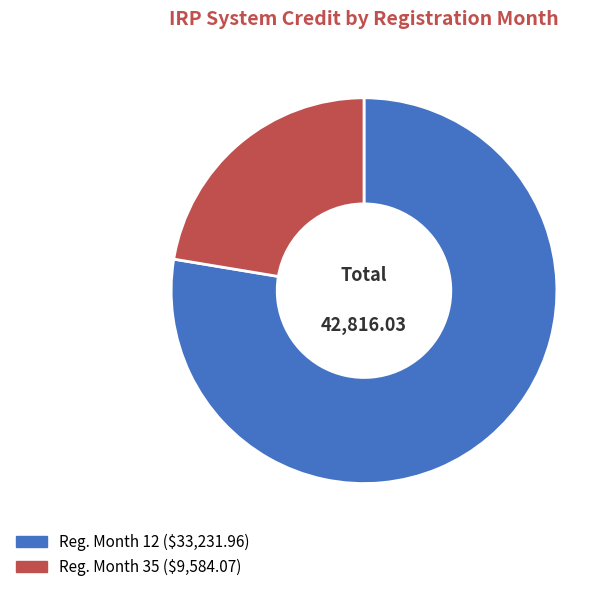

How many slices are in this pie chart?

2